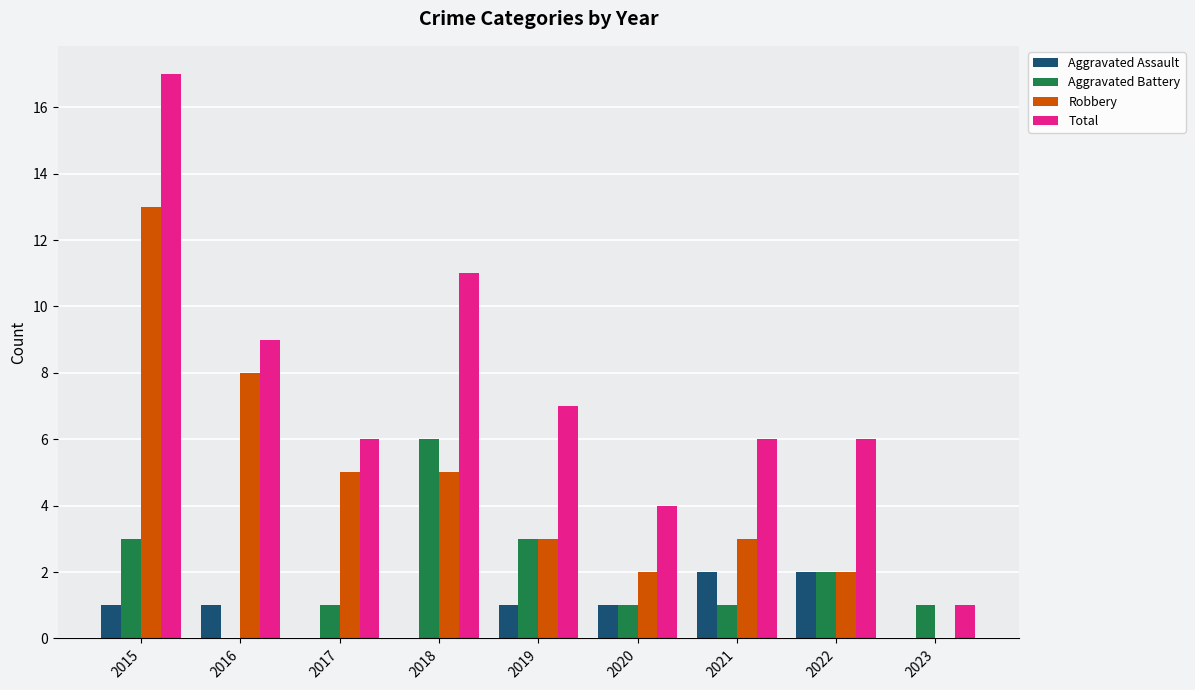

The value of Aggravated Battery at 2019 is 5. True or false?

False